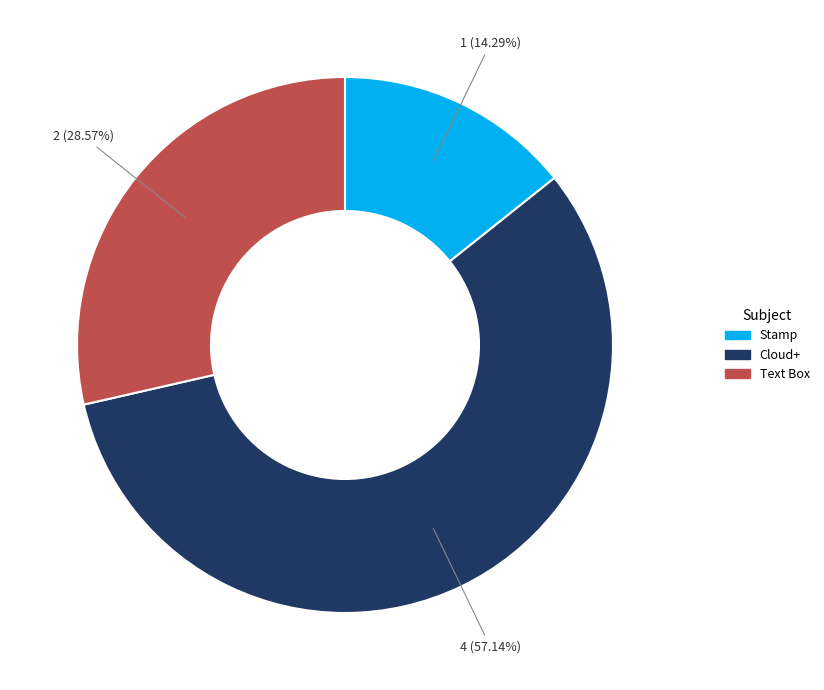

How many segments does this pie chart have?

3